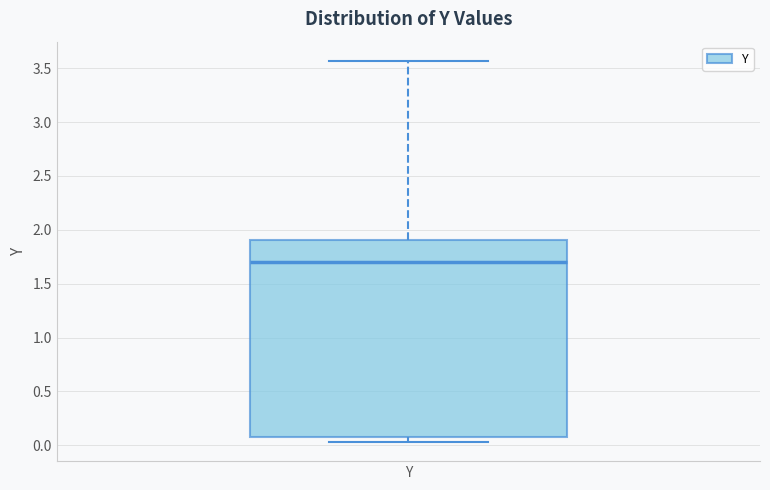

Where is the lower edge of the box for Y on the y-axis? The values are not printed on the chart, so give them approximately, as read against the axis.

0.10